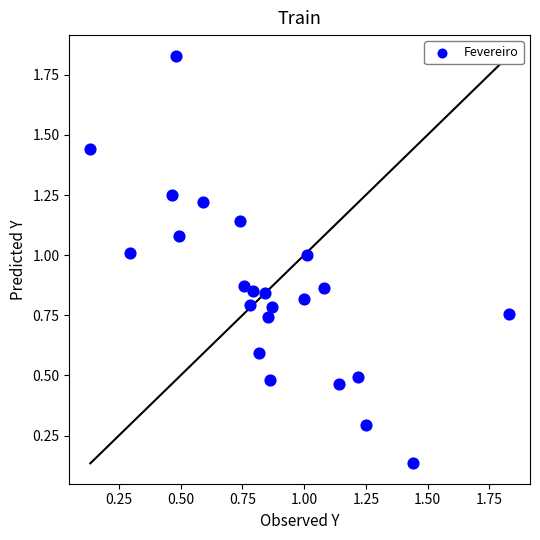

What is the range of X values (max minus min)?

1.7